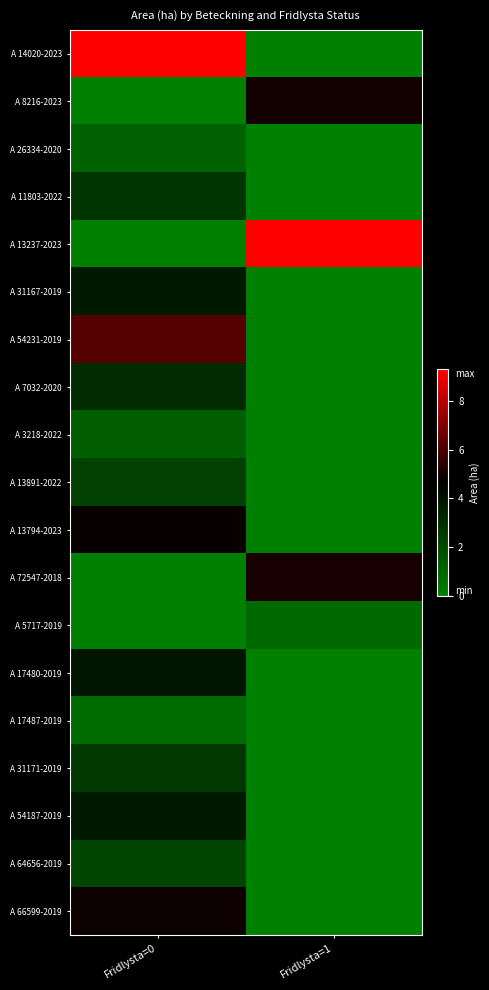

What is the total value across all series at Fridlysta=1?

20.2